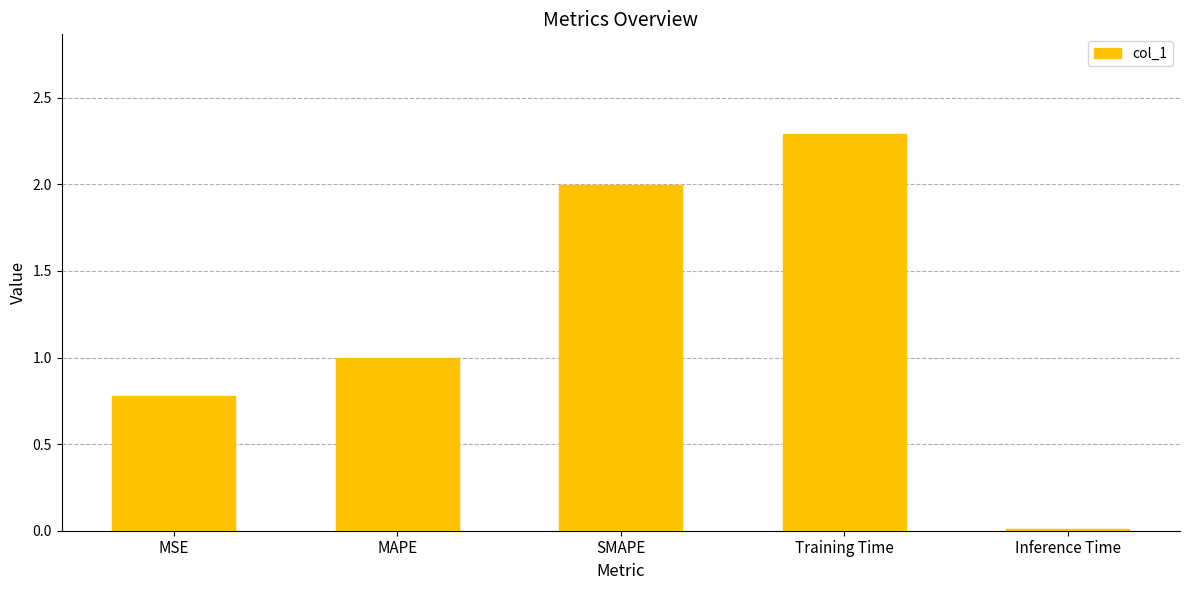

List the labels in order of value, smallest first.

Inference Time, MSE, MAPE, SMAPE, Training Time